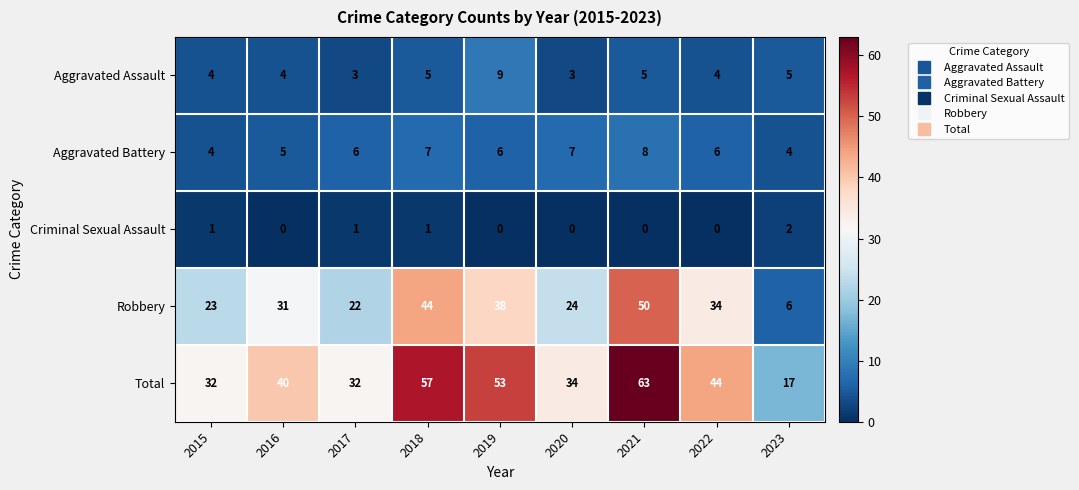

What is the sum of the Aggravated Assault values at 2020 and 2015?

7